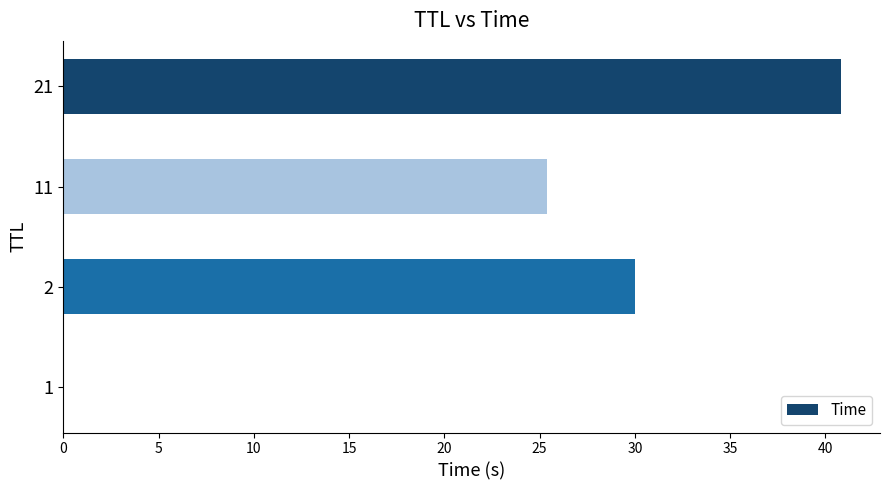

Is it true that the value at 11 is 5.4?

False